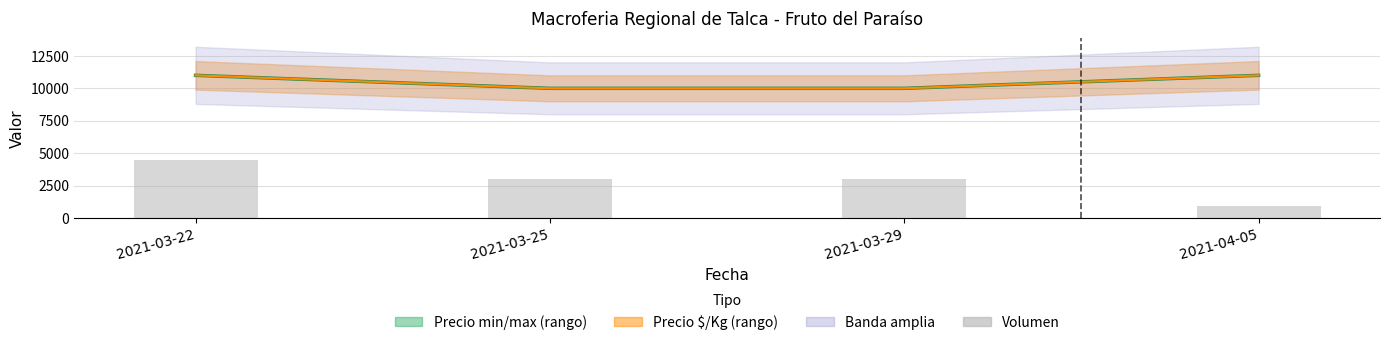

At which category is the sum across all series the highest?

2021-03-22